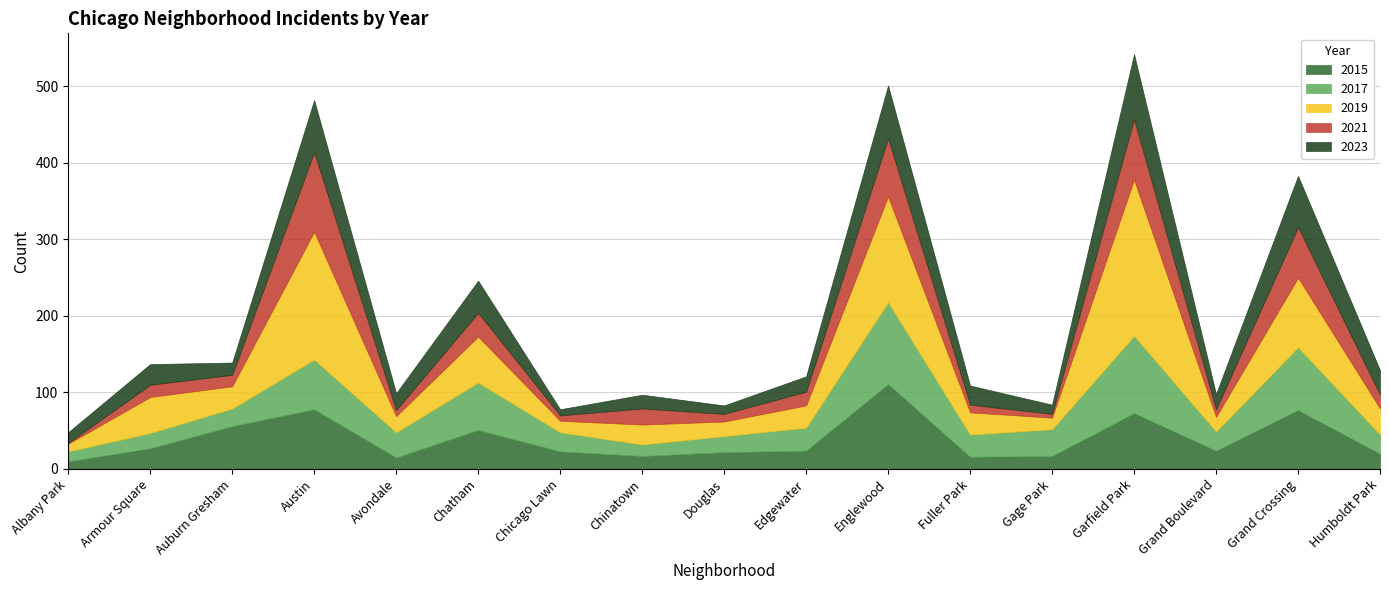

Between which two adjacent categories do 2019 and 2015 first intersect?

Armour Square and Auburn Gresham